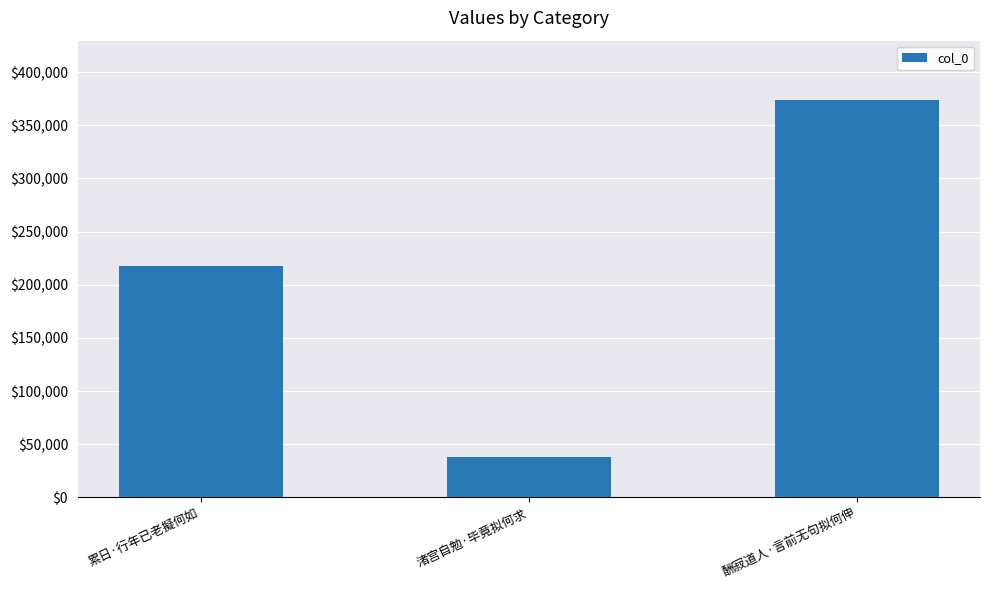

Where is the data nearest to the value 205771?

累日·行年已老擬何如